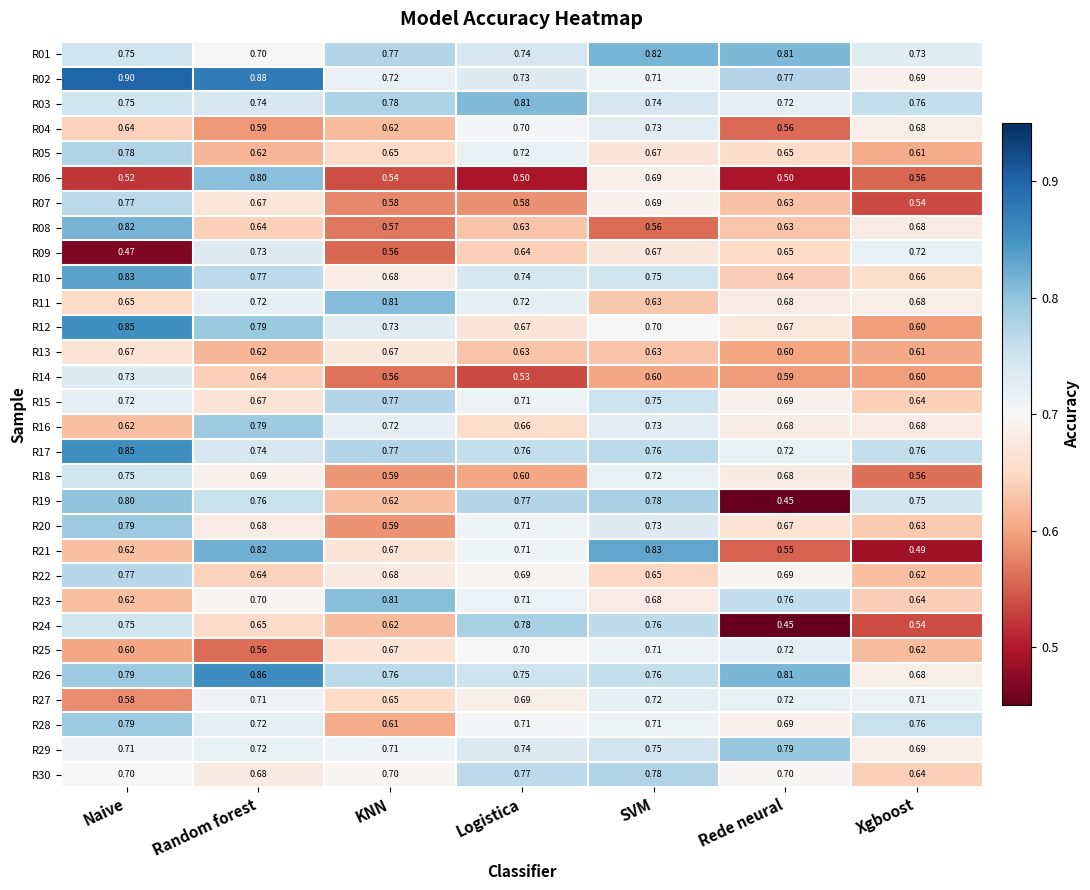

Rank the categories by R04 value from lowest to highest.

Rede neural, Random forest, KNN, Naive, Xgboost, Logistica, SVM